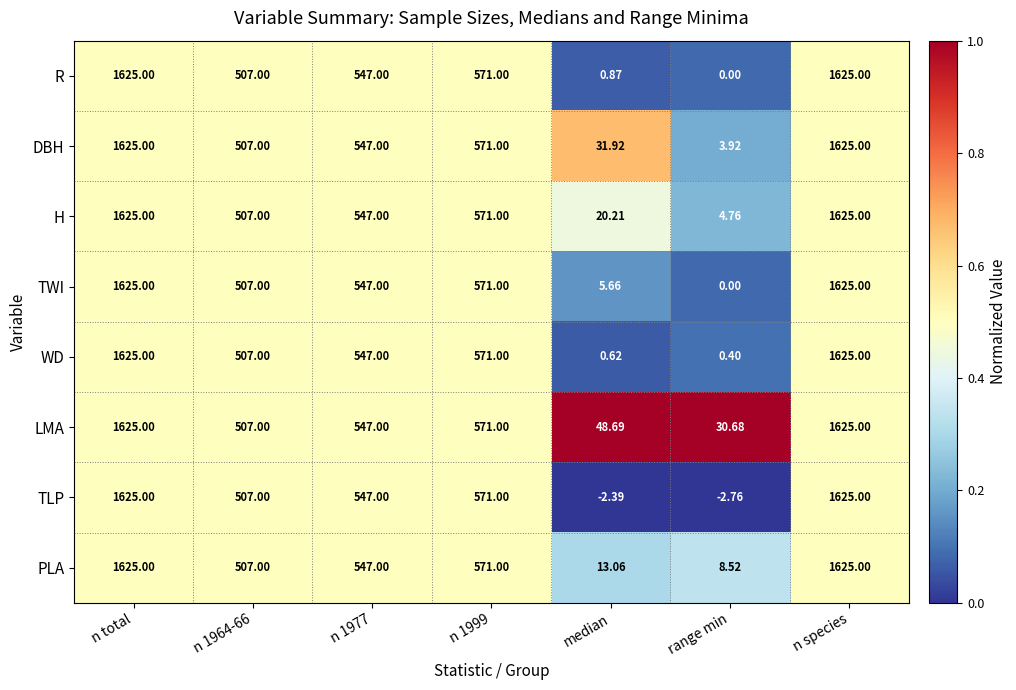

What is the total value across all series at n 1977?

4376.0